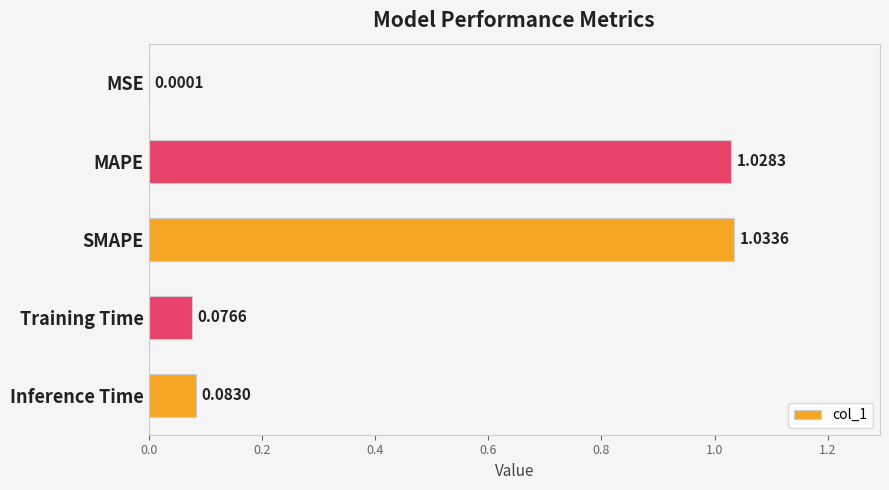

Between SMAPE and Inference Time, which is larger?

SMAPE